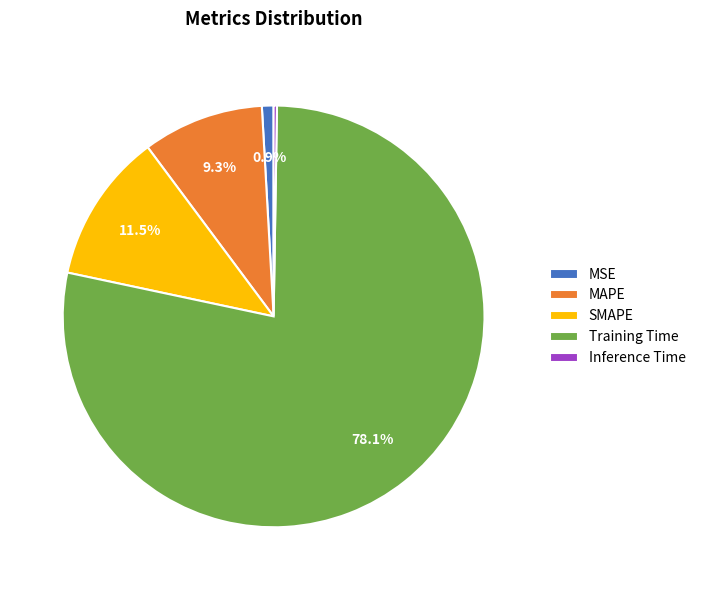

What is the ratio of the value at SMAPE to the value at Training Time?

0.1